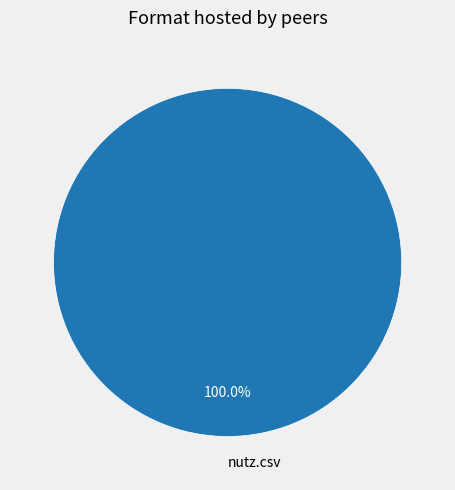

What is the majority slice?

nutz.csv